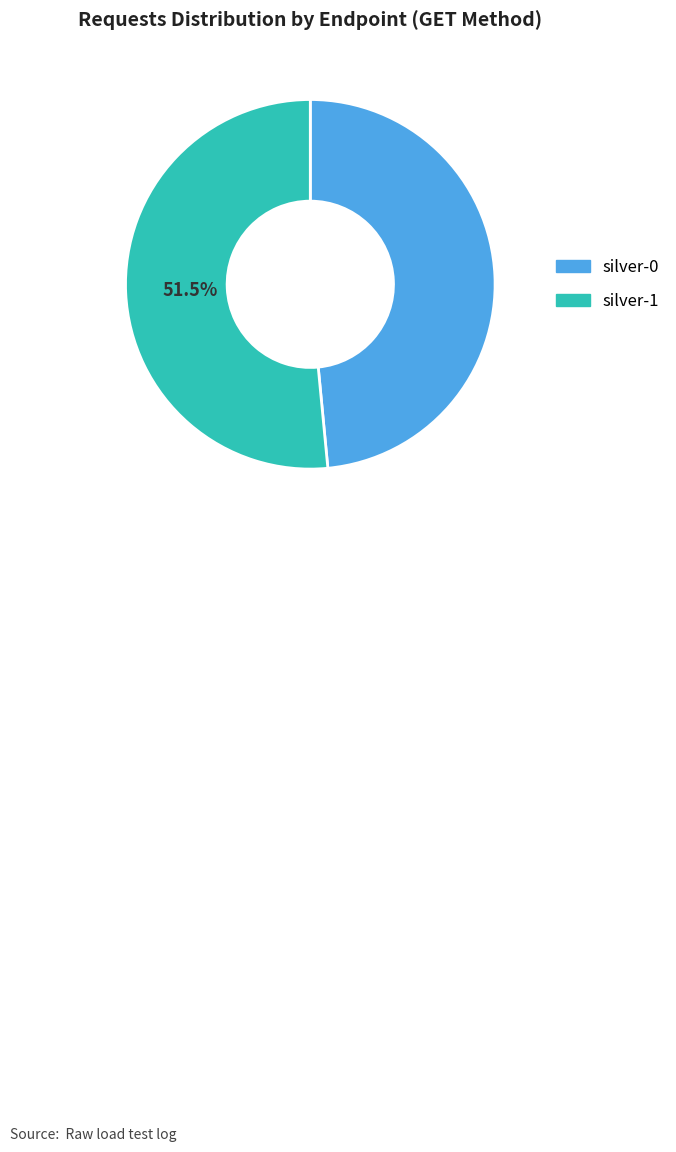

Which has a higher value, silver-1 or silver-0?

silver-1